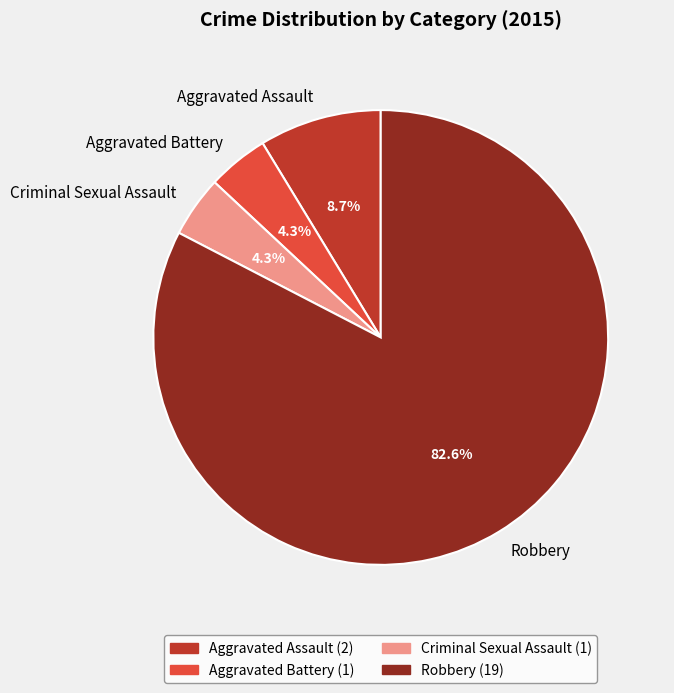

Which category accounts for the majority?

Robbery